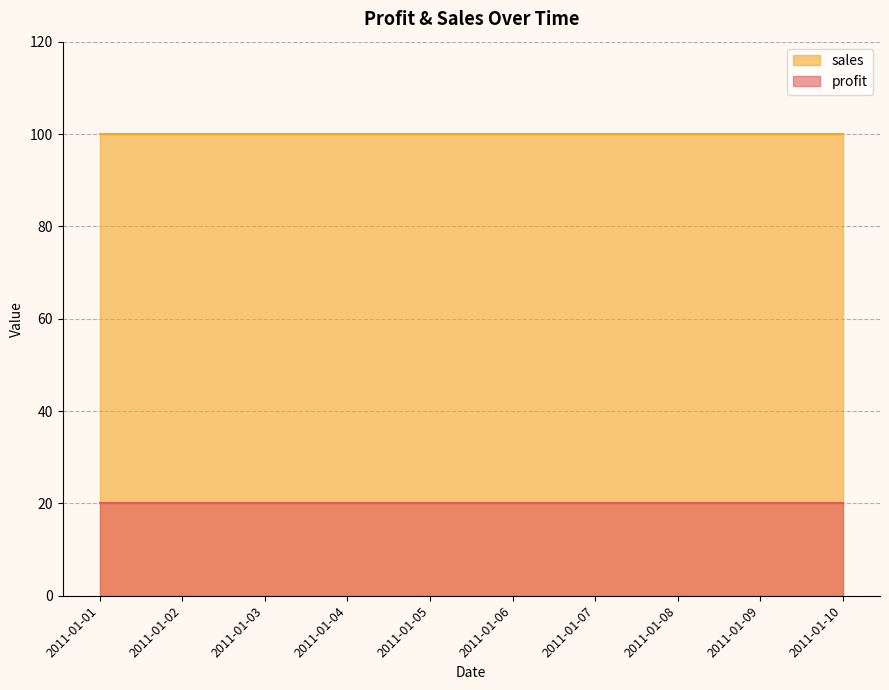

At which category is the sum across all series the highest?

2011-01-01